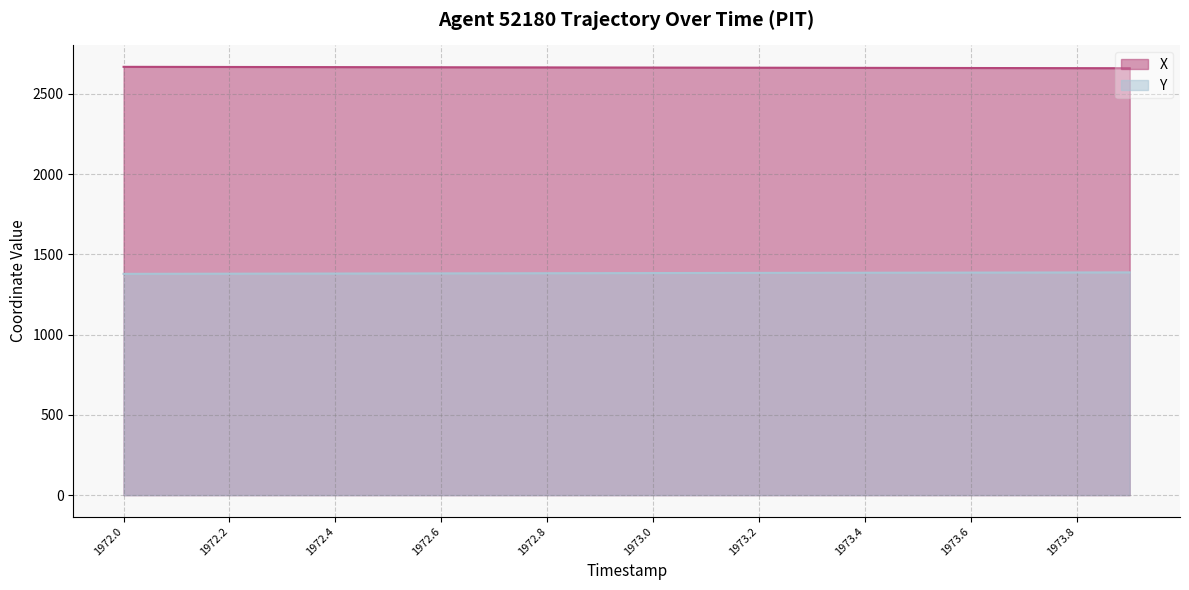

Is the value of X at 1973.5 greater than the value of Y at 1972.1?

Yes